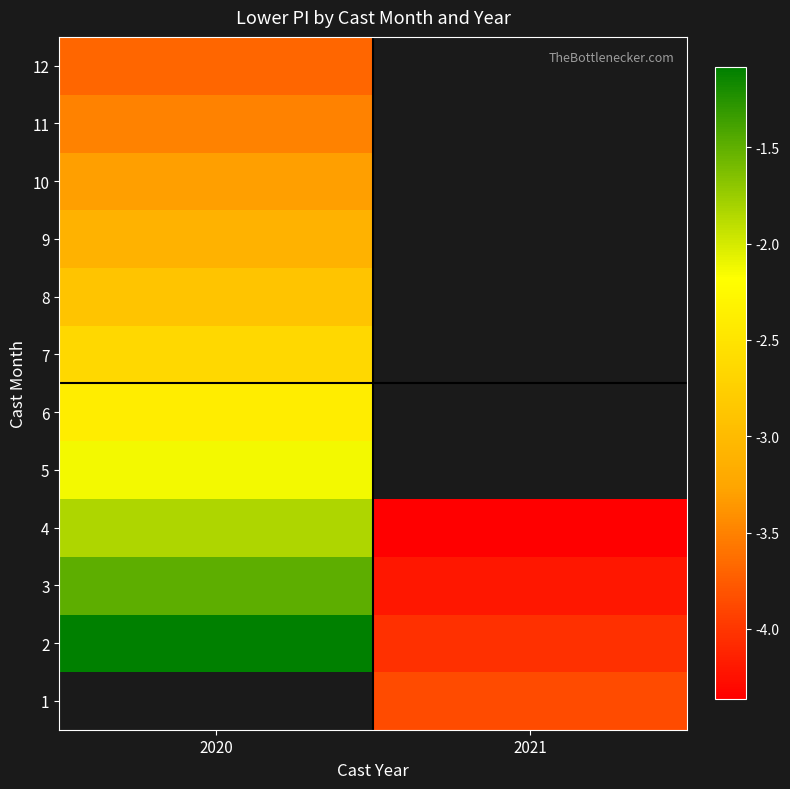

Count the number of categories in the chart.

2